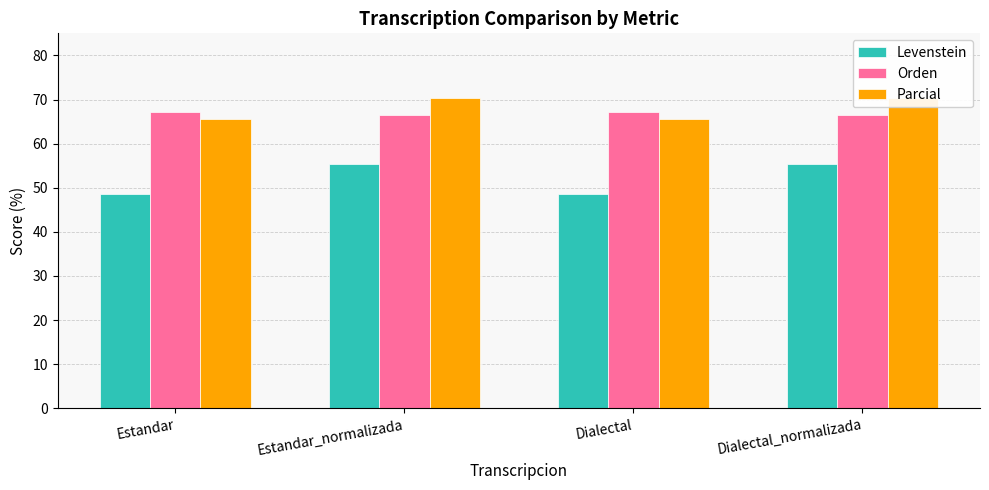

True or false: Levenstein has a value of 55.4 at Estandar_normalizada.

True